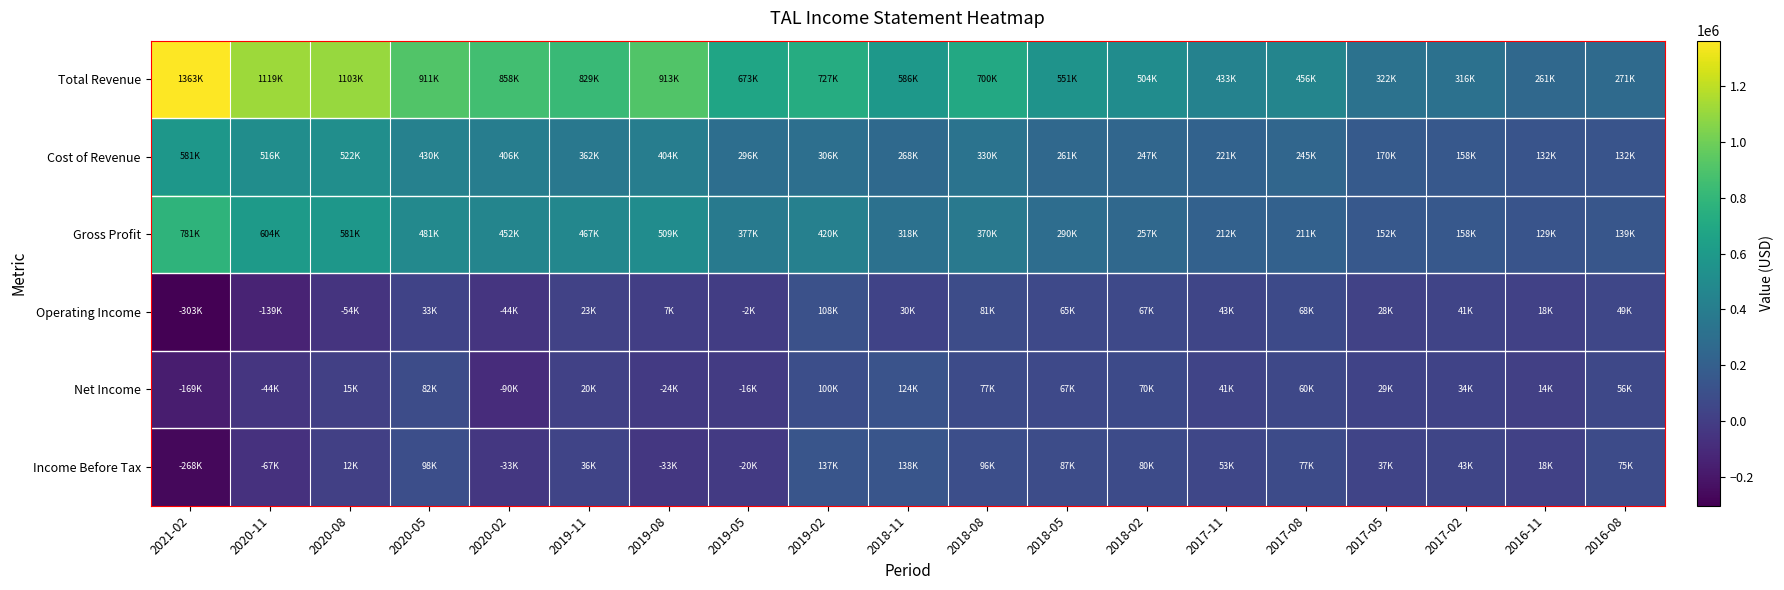

Which series has the largest total across all categories?

Total Revenue